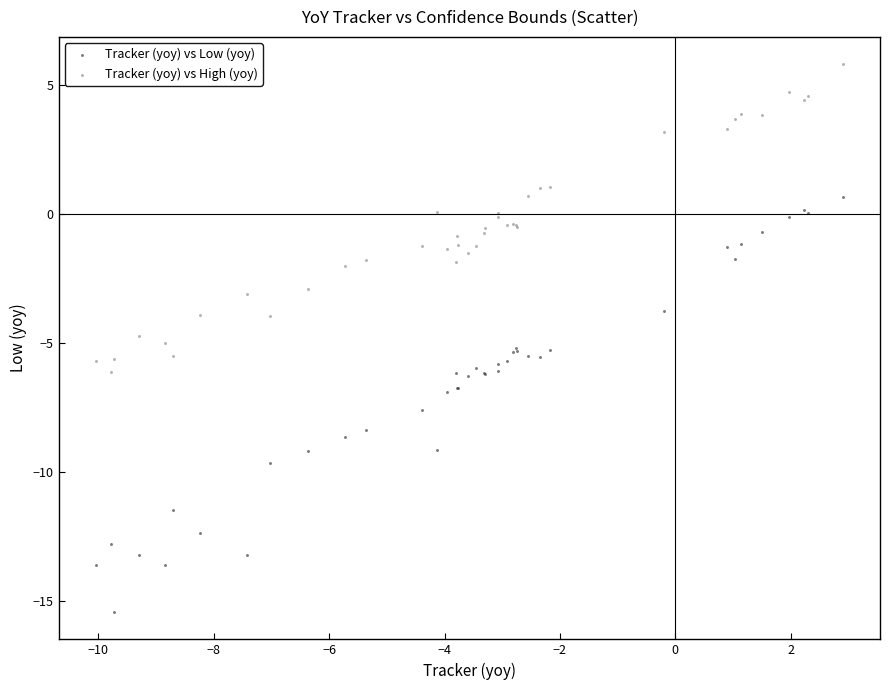

What is the X range (max minus min) for the scatter plot?

12.9